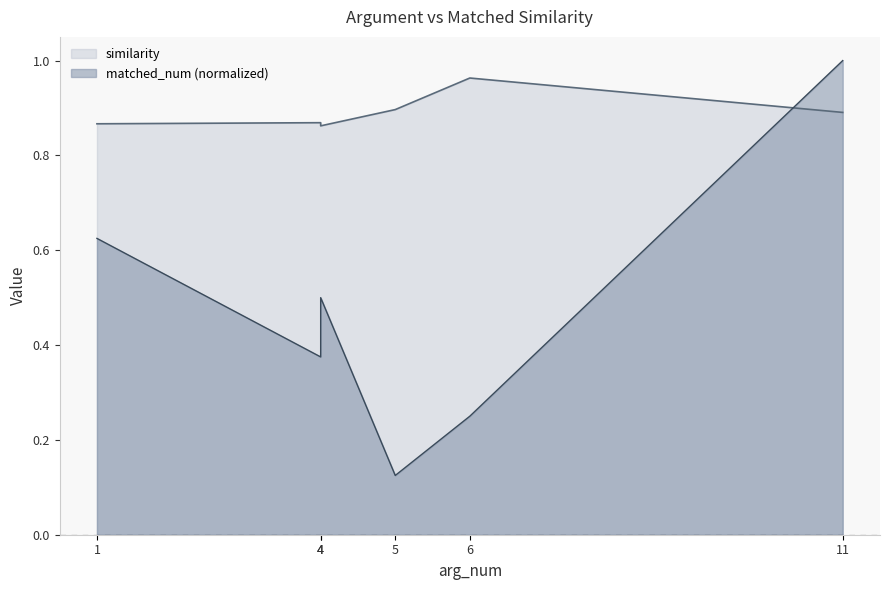

True or false: similarity and matched_num intersect in this chart.

True